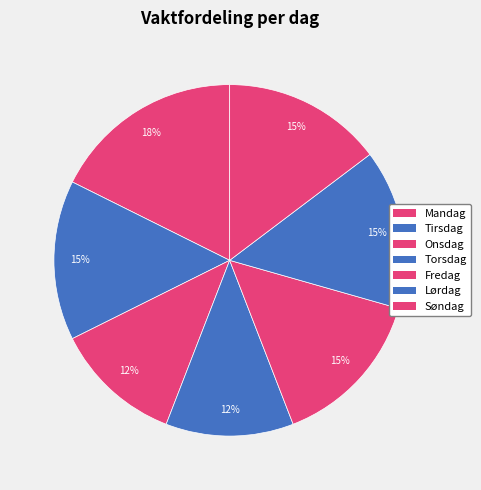

Do Mandag and Onsdag together represent more than half of the pie?

No